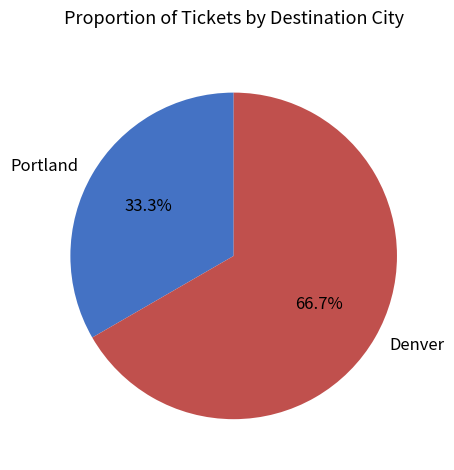

To the nearest percent, what portion does Portland represent?

33%